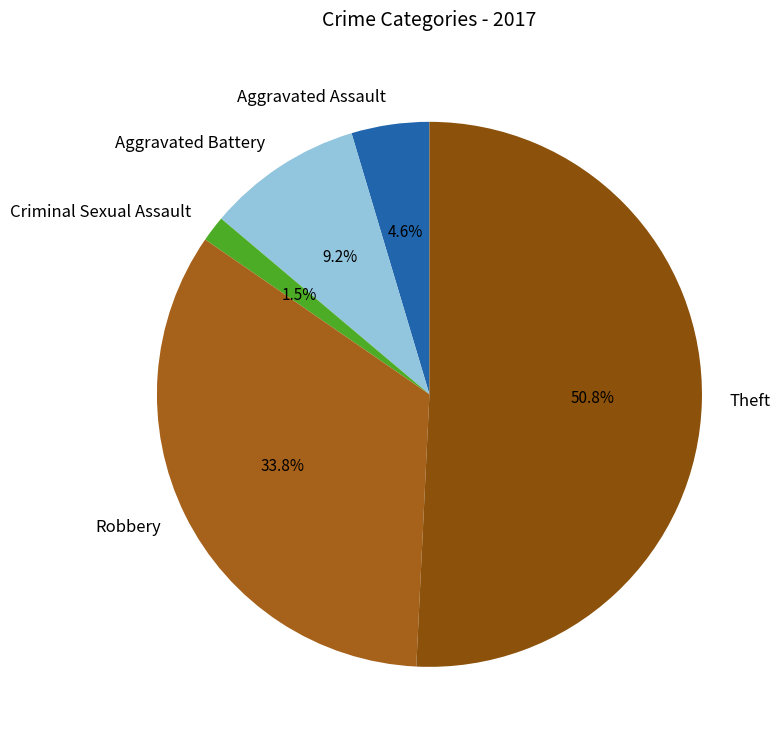

Which has a higher value, Aggravated Assault or Aggravated Battery?

Aggravated Battery